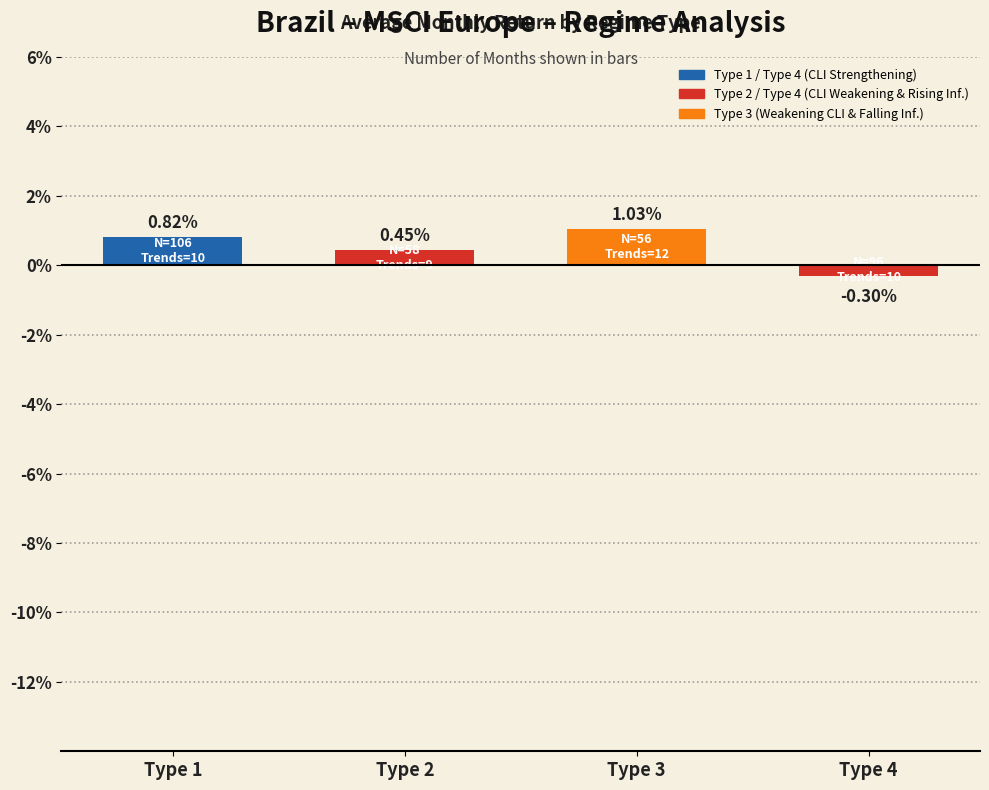

What is the difference between the values at Type 4 and Type 1?

1.1